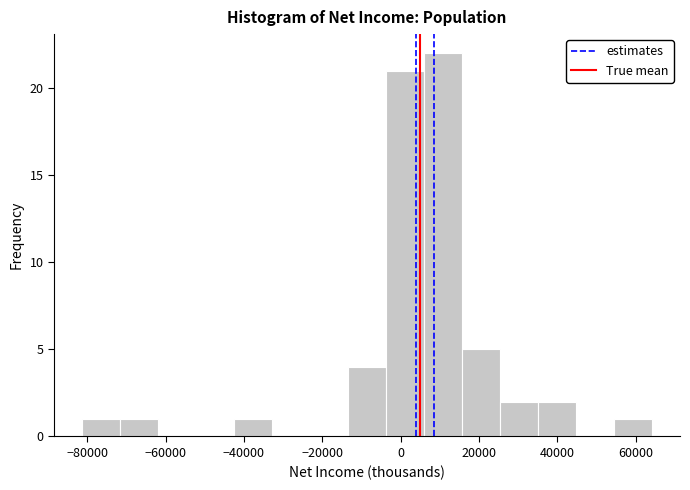

Reading left to right, transcribe this chart: for each bar, give the range it covers on the x-axis and its height. Neither the bar edges nor the heights are printed on the chart, so give them approximately, as read against the axes.

-82000 to -72000: 1
-72000 to -62000: 1
-62000 to -52000: 0
-52000 to -42000: 0
-42000 to -32000: 1
-32000 to -24000: 0
-24000 to -14000: 0
-14000 to -4000: 4
-4000 to 6000: 21
6000 to 16000: 22
16000 to 26000: 5
26000 to 34000: 2
34000 to 44000: 2
44000 to 54000: 0
54000 to 64000: 1